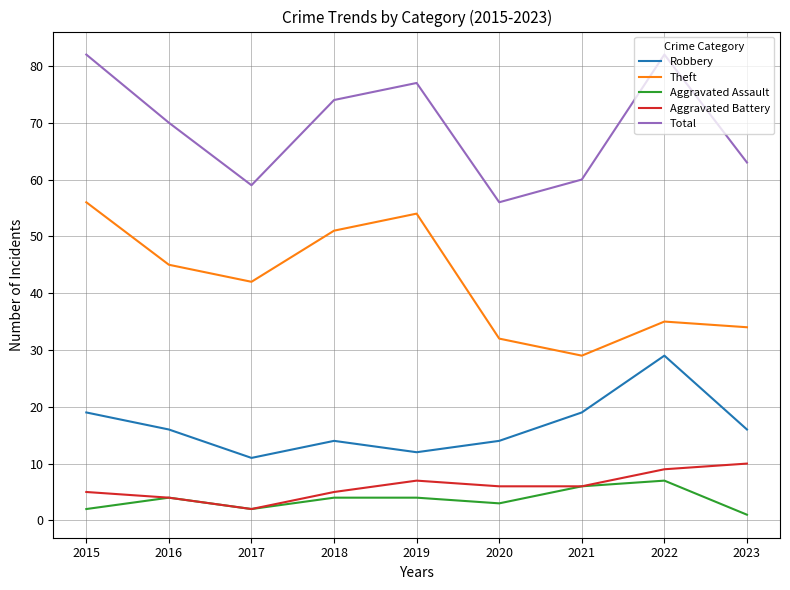

Rank the series by their maximum value, from lowest to highest.

Aggravated Assault, Aggravated Battery, Robbery, Theft, Total